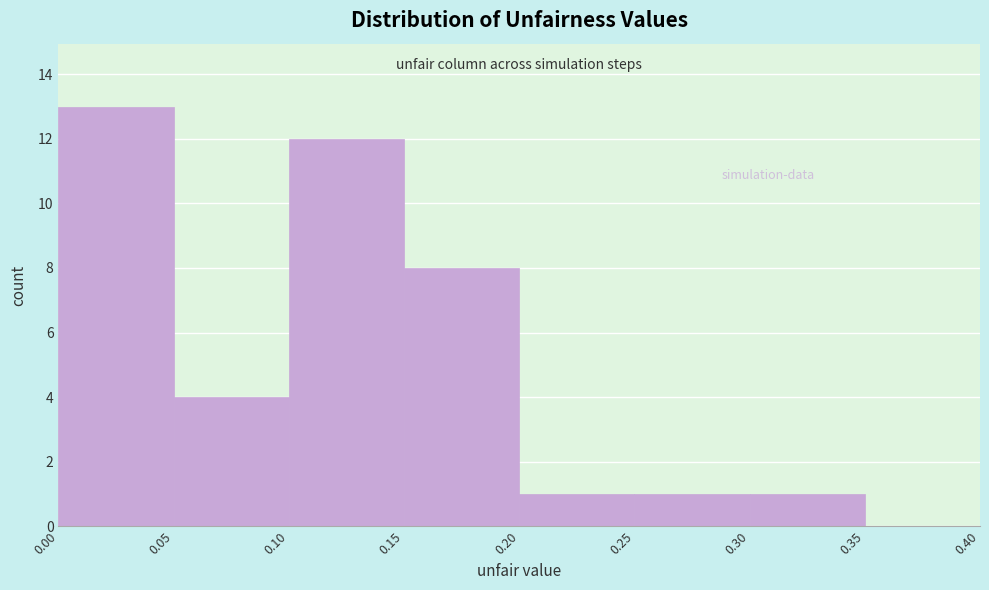

Reading left to right, list every bar in this chart as the range it spans on the x-axis followed by its height. The values are not printed on the chart, so give them approximately, as read against the axis.

0.00 to 0.05: 13
0.05 to 0.10: 4
0.10 to 0.15: 12
0.15 to 0.20: 8
0.20 to 0.25: 1
0.25 to 0.30: 1
0.30 to 0.35: 1
0.35 to 0.40: 0